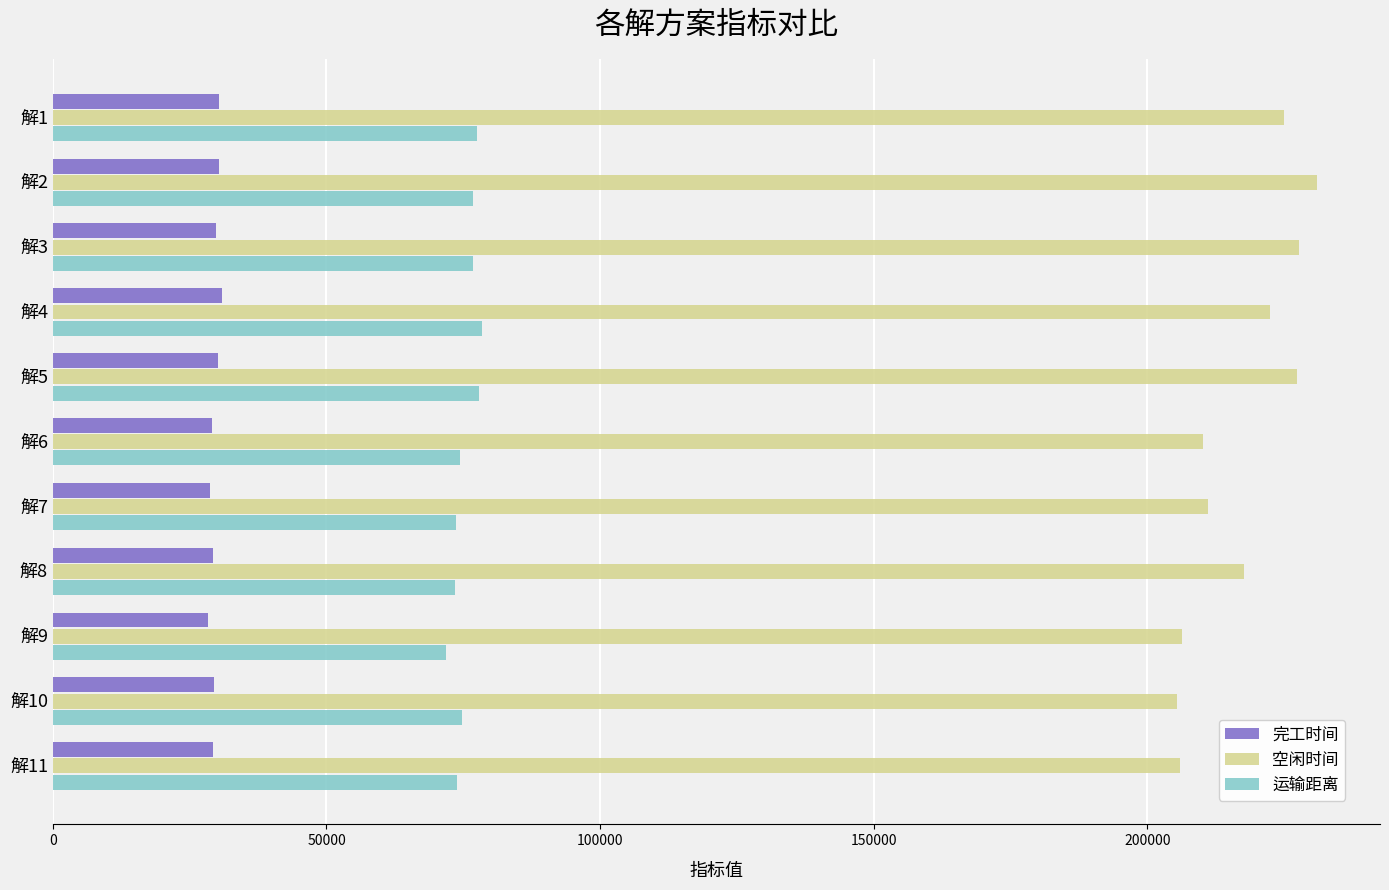

The value of 完工时间 at 解8 is 29182.2. True or false?

True